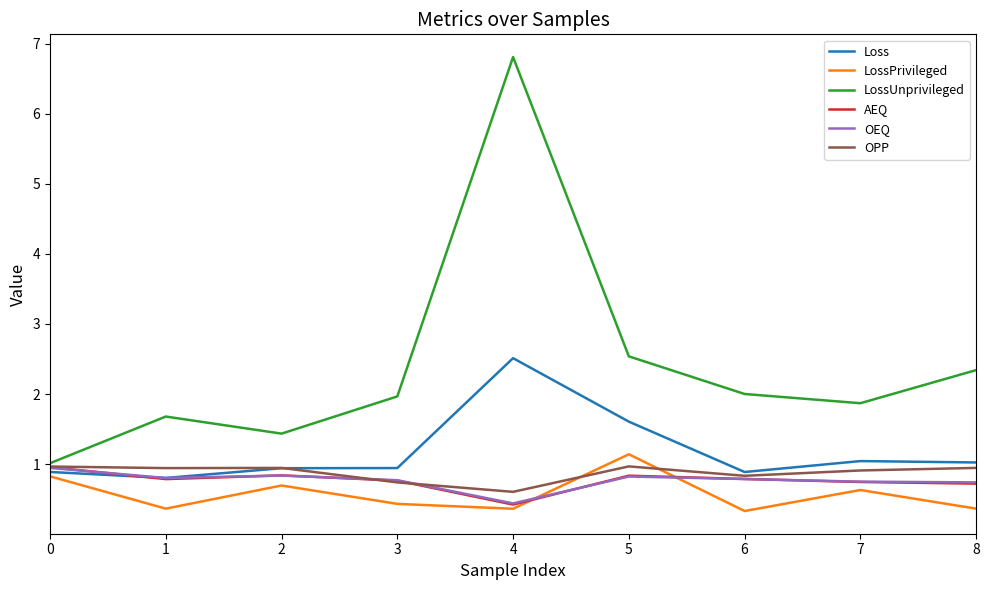

Is this an area chart (filled region under the line)?

No